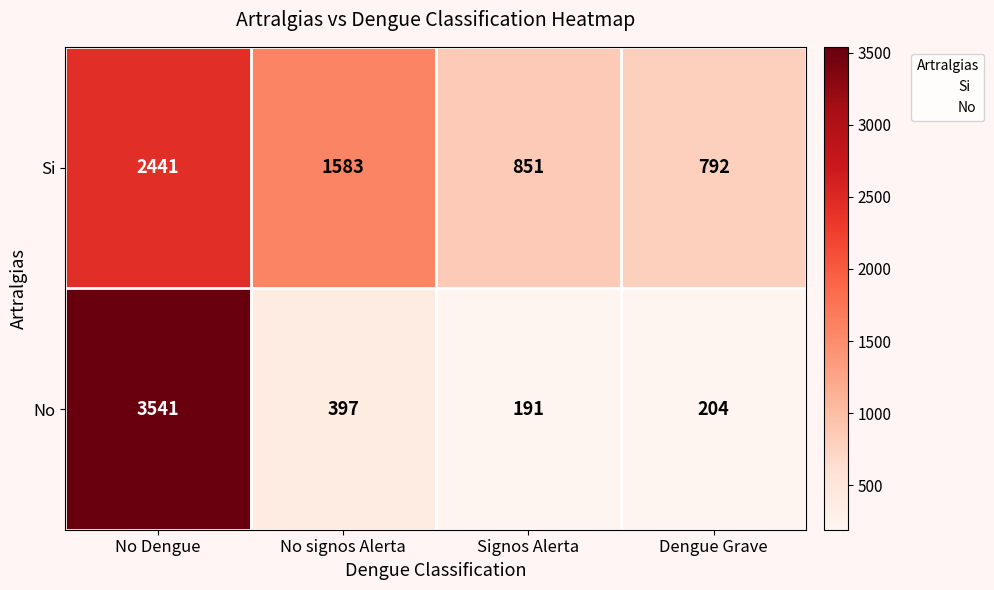

Which series has the widest spread of values?

No